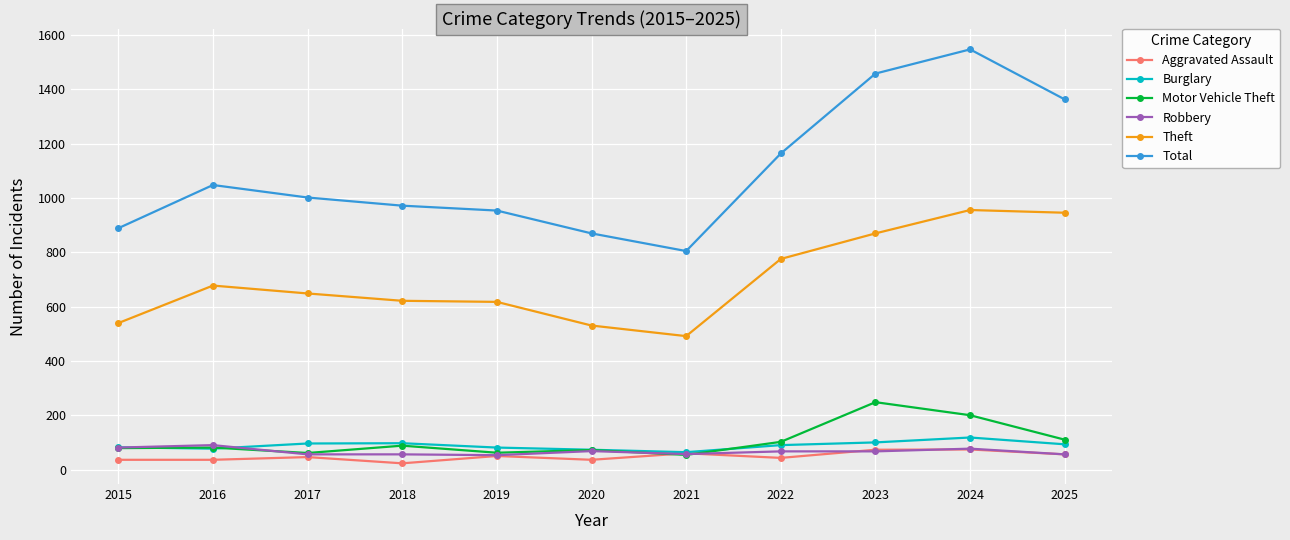

How many values in the Burglary series are below 91?

5